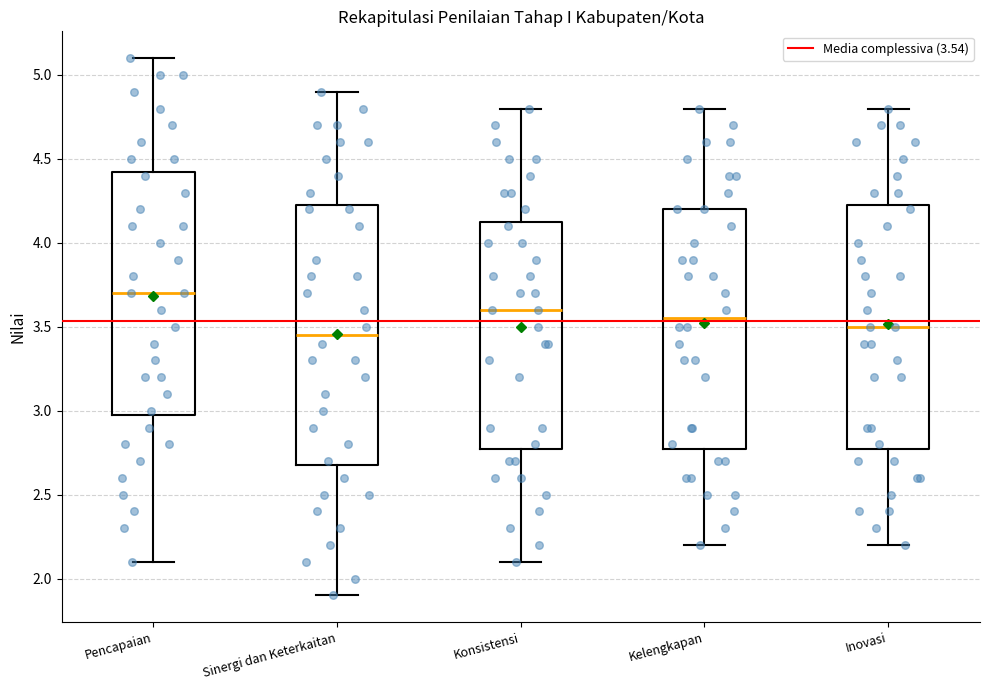

Where is the lower edge of the box for Kelengkapan on the y-axis? The values are not printed on the chart, so give them approximately, as read against the axis.

2.80